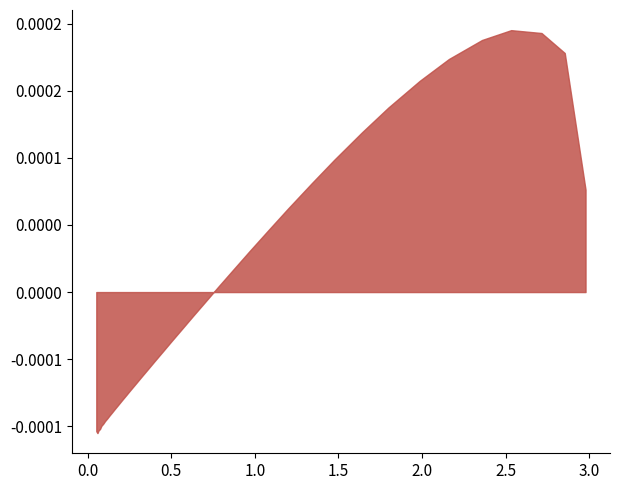

Does the chart have visible grid lines?

No